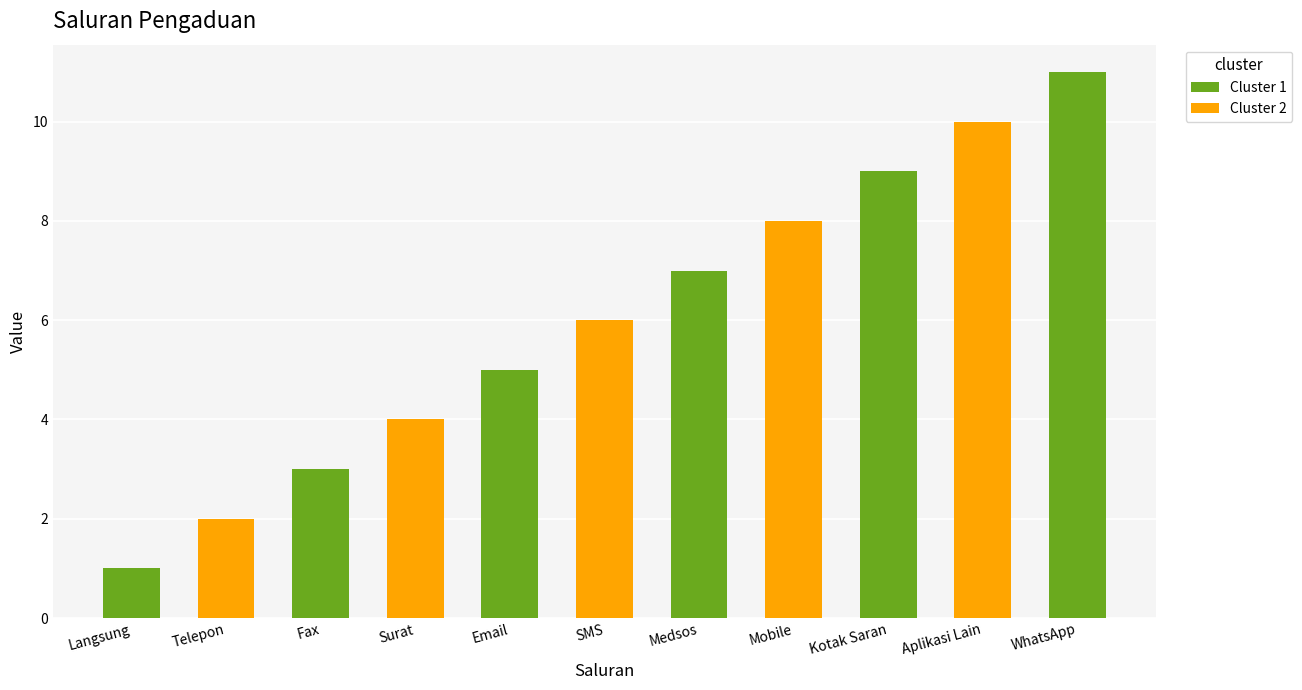

Which has a higher value, SMS or Langsung?

SMS